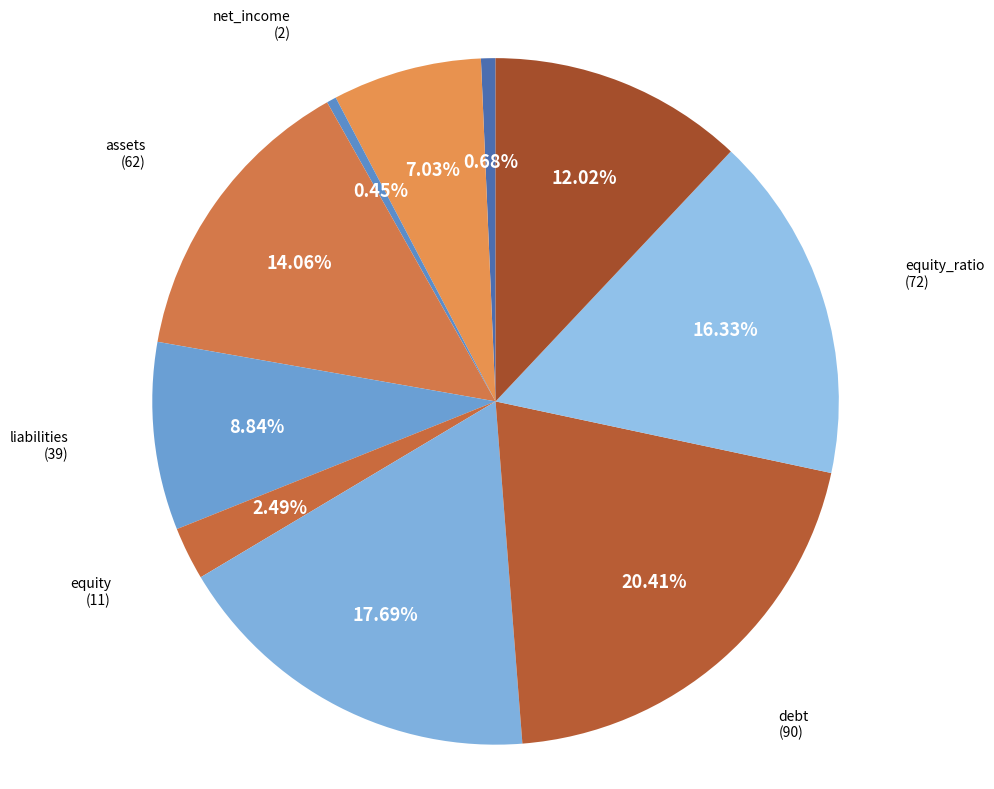

How many segments does this pie chart have?

10